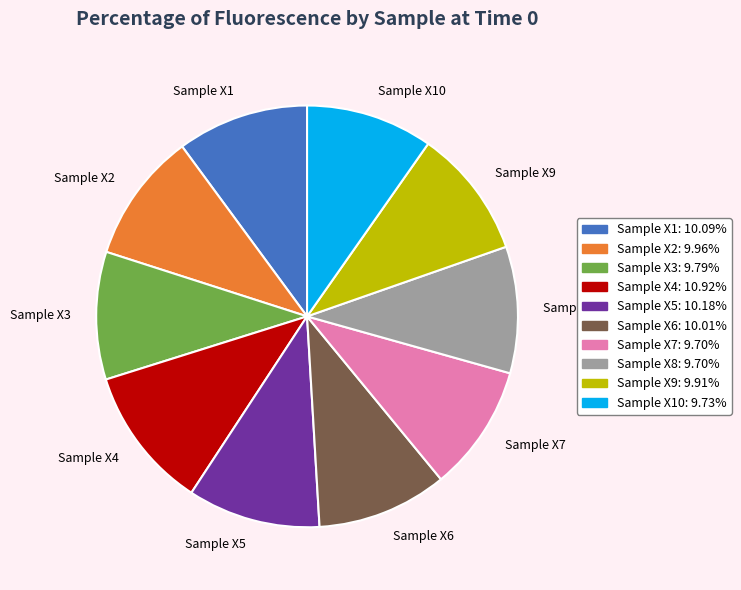

How many slices are in this pie chart?

10